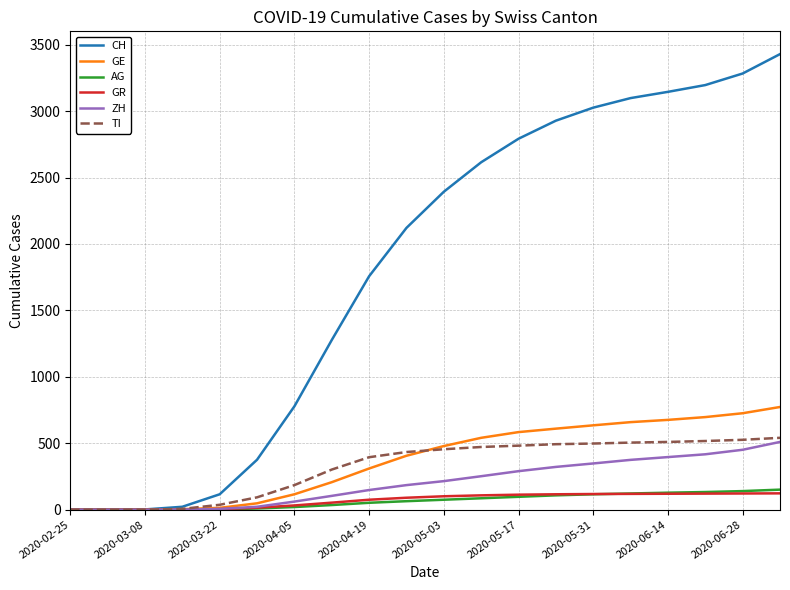

What is the greatest value displayed?

3429